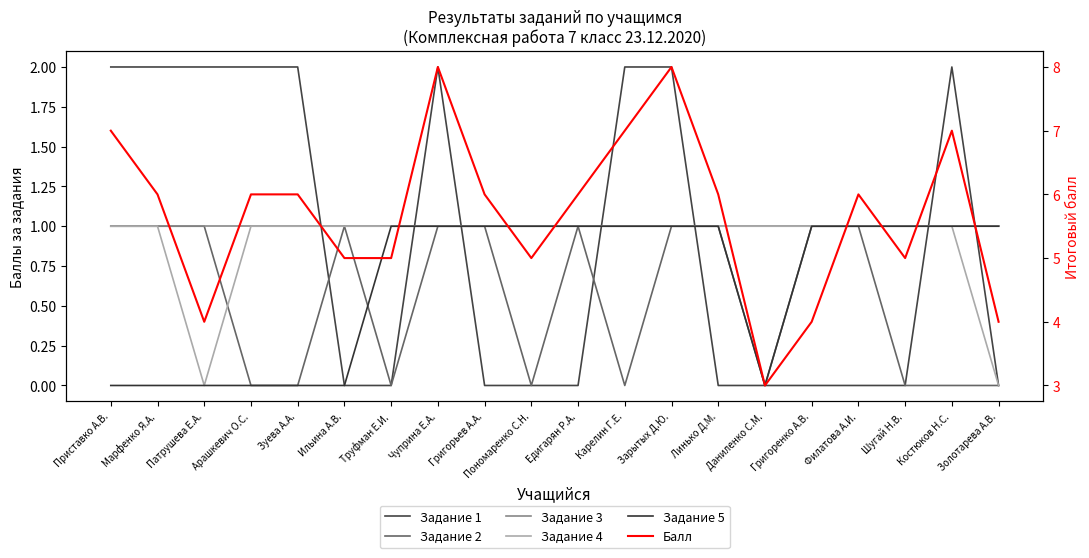

Count the number of data series in this chart.

6